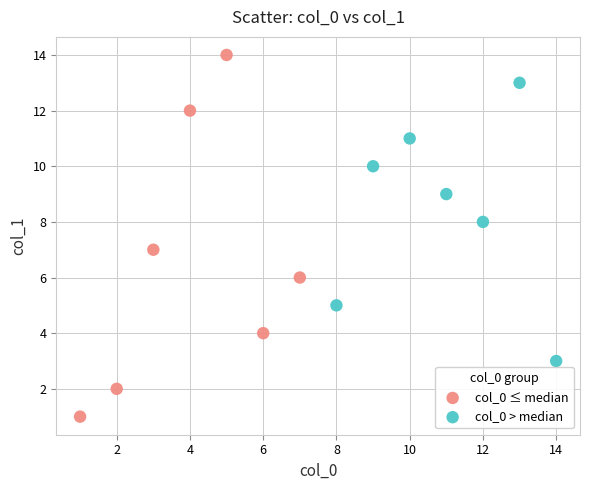

Which series has the widest spread of Y values?

col_0 ≤ median